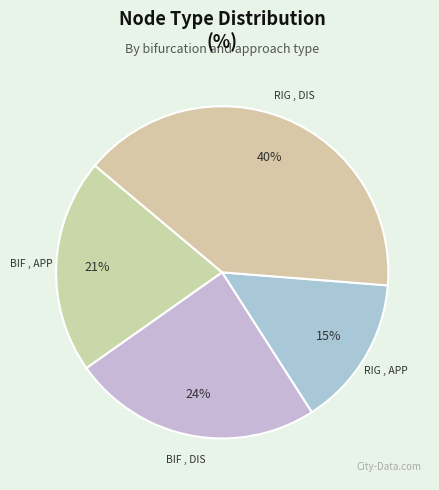

To the nearest percent, what is the combined percentage of RIG , DIS and RIG , APP?

55%